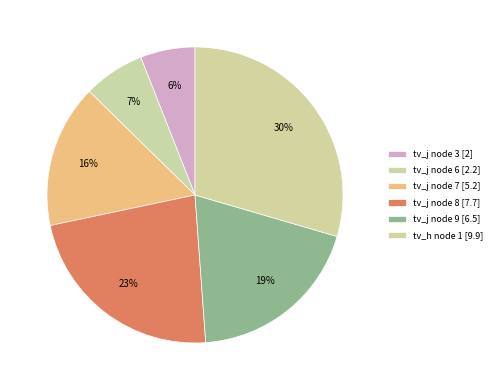

Count the number of slices in the pie.

6